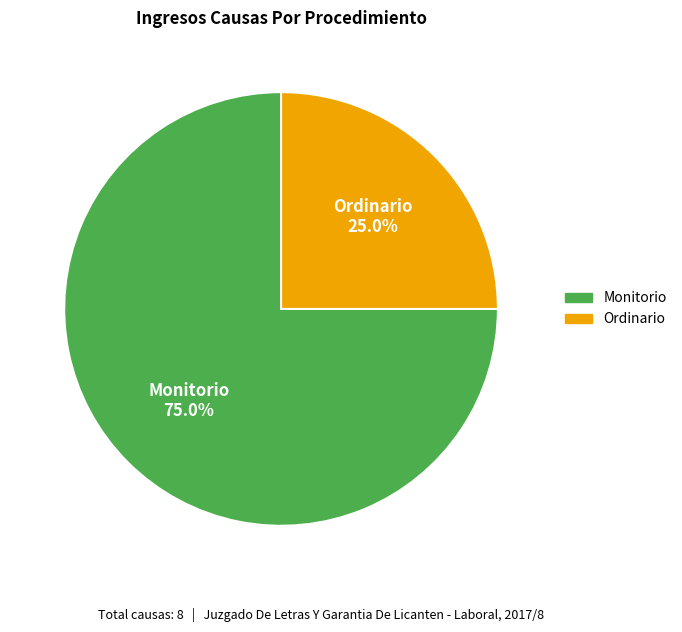

The Ordinario slice represents 16% of the pie. True or false?

False